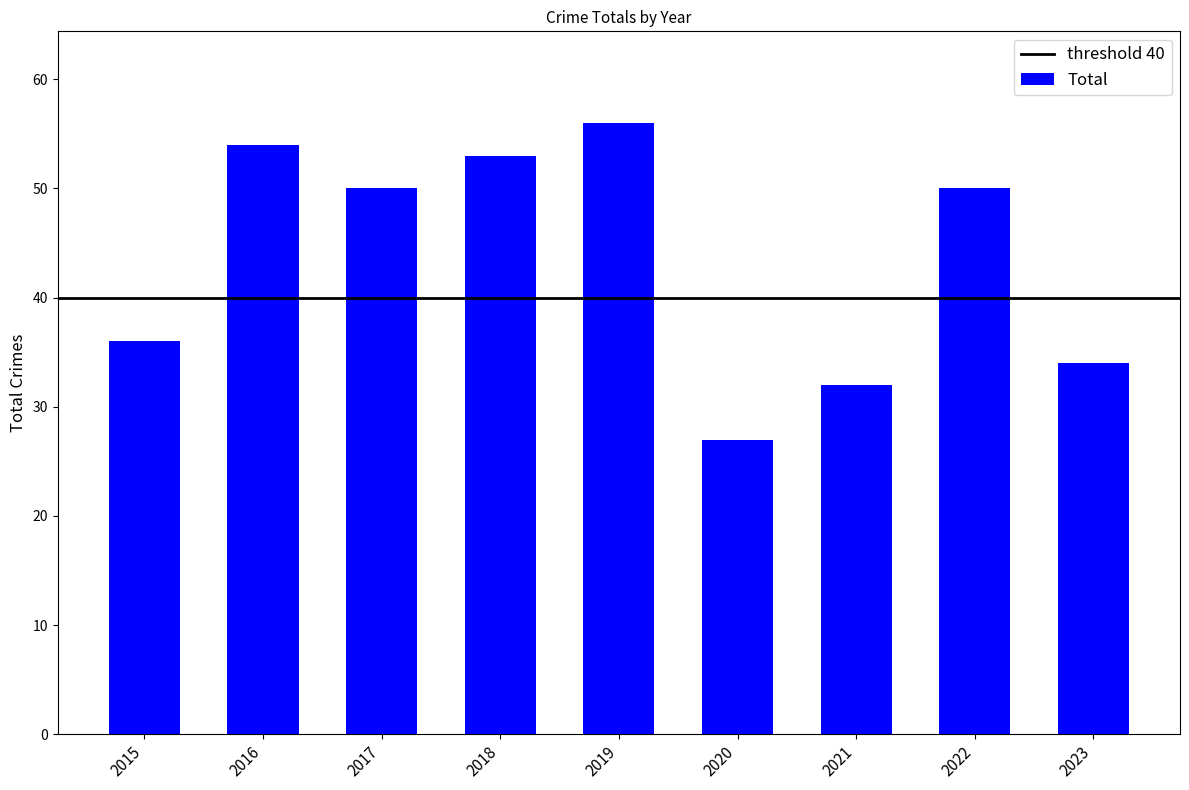

What is the average value?

44